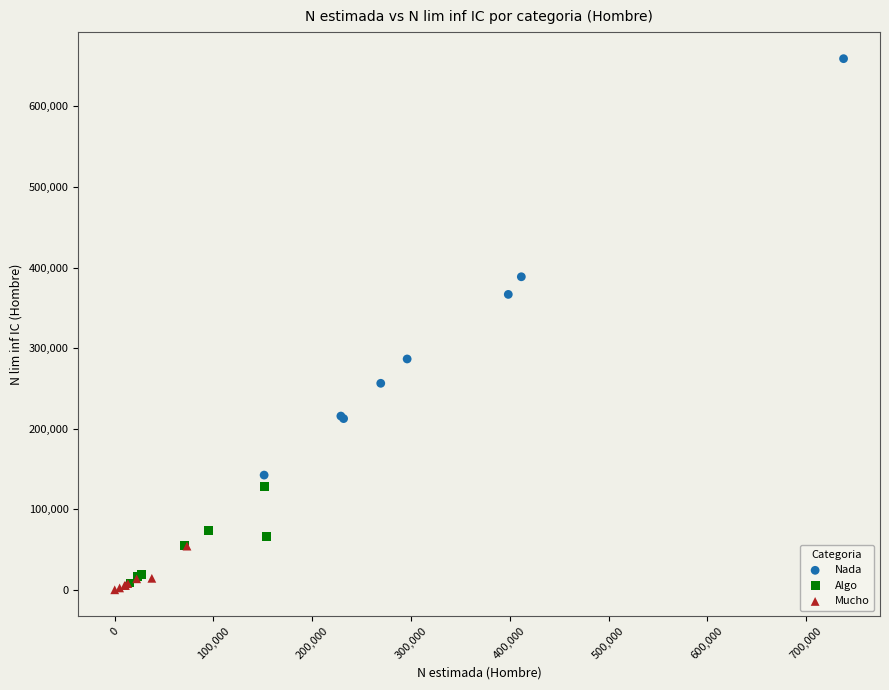

Which series reaches the maximum Y coordinate?

Nada